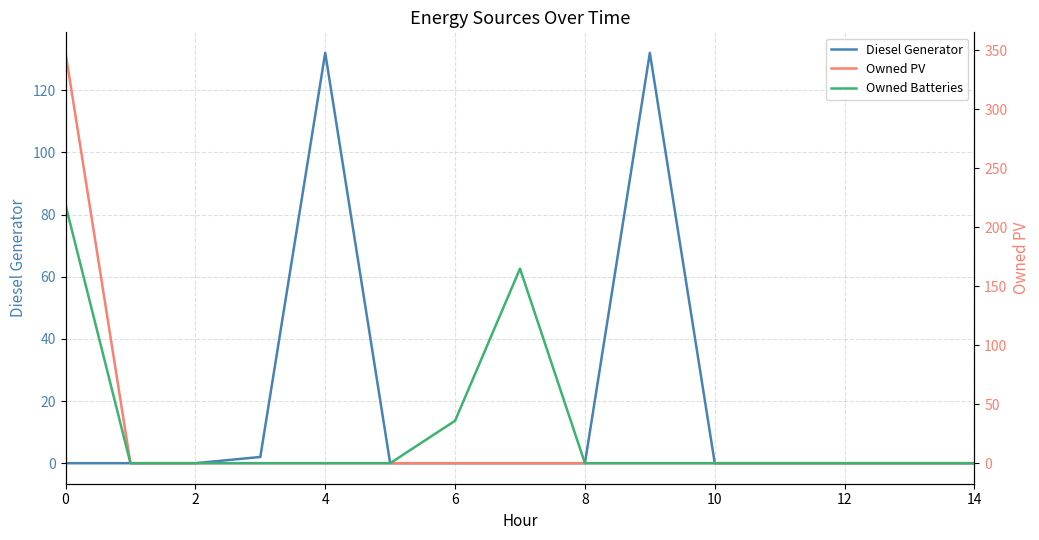

The Owned PV series shows 0 at 10. True or false?

True